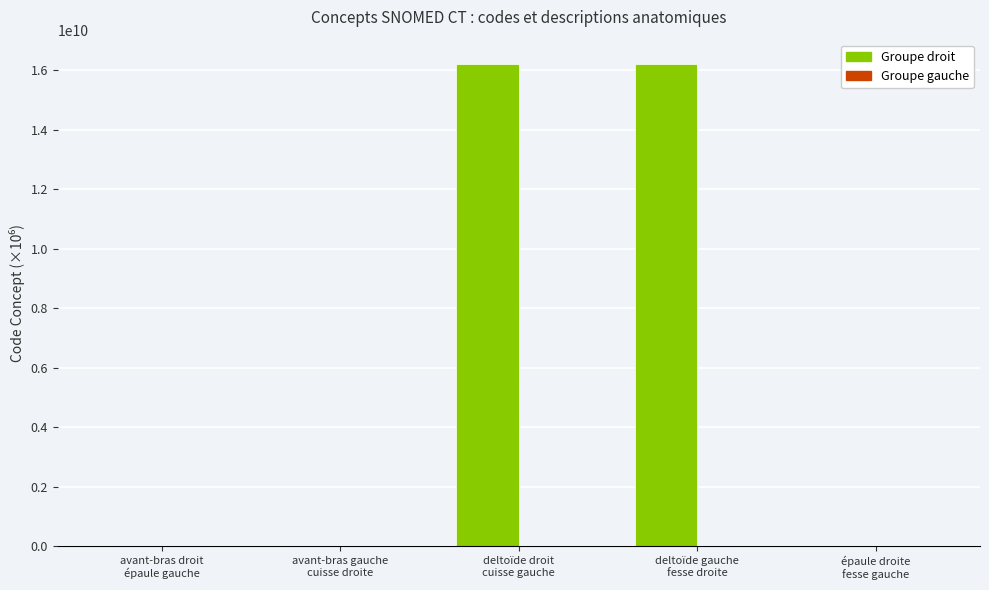

What is the highest value of the Groupe droit series?

16217701000.1